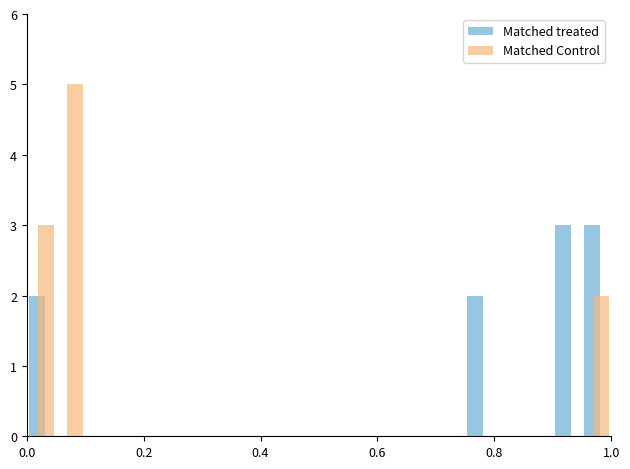

What is the highest value of the Matched treated series?

3